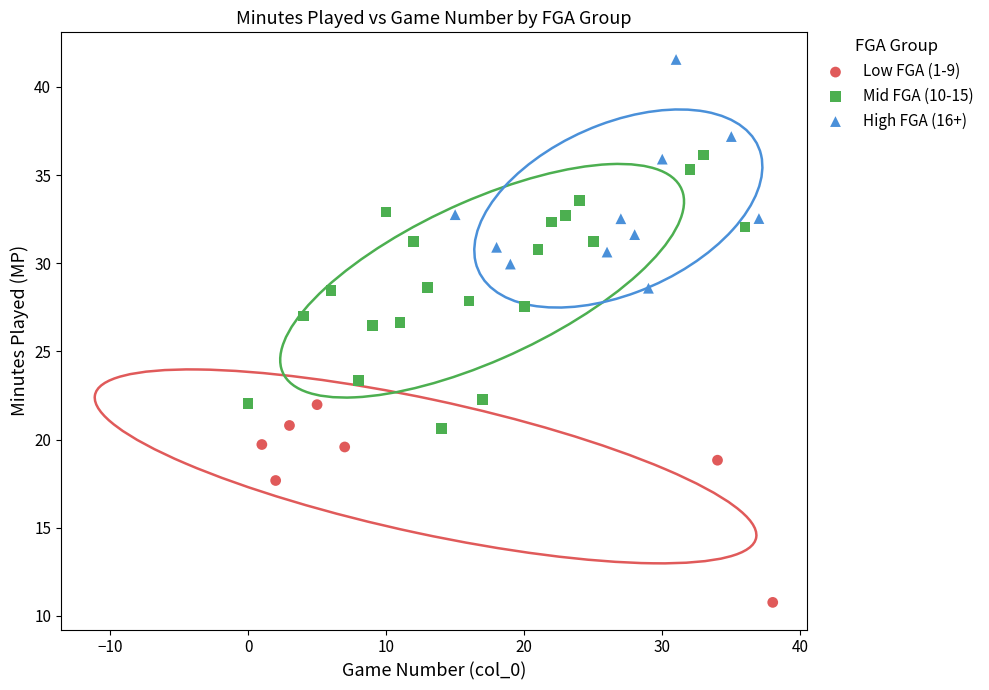

Which series contains the lowest Y value?

Low FGA (1-9)